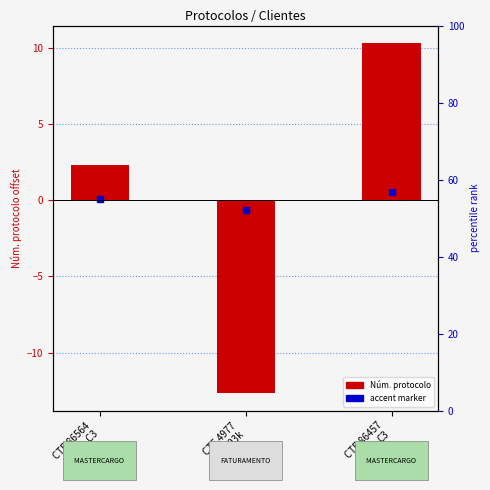

How many categories are shown in the chart?

3